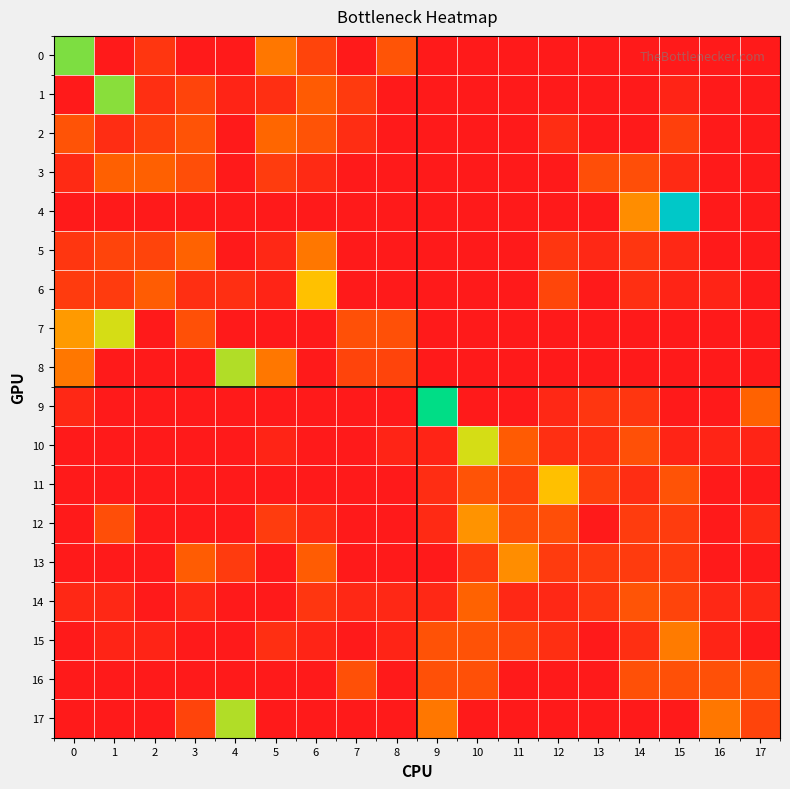

Rank the series by their maximum value, from lowest to highest.

16, 3, 14, 2, 5, 15, 13, 12, 11, 6, 7, 10, 8, 17, 1, 0, 9, 4